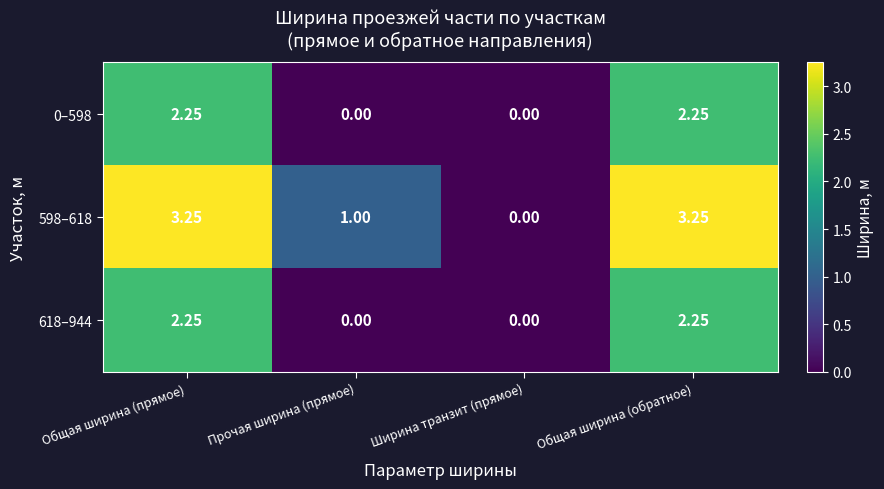

At which label does 618–944 first exceed 2?

Общая ширина (прямое)